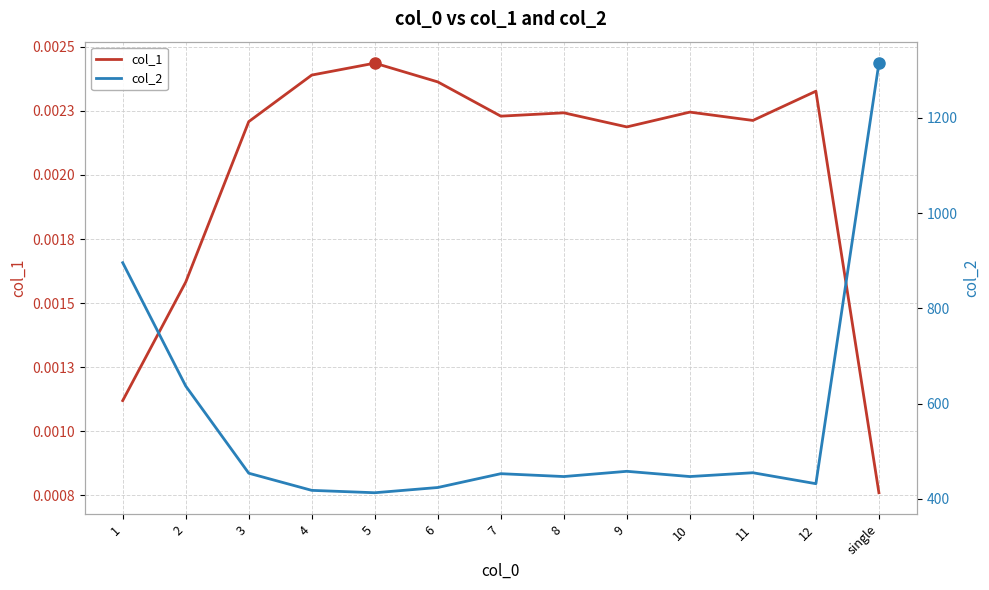

What is the spread (max minus min) of values at 5?

413.0